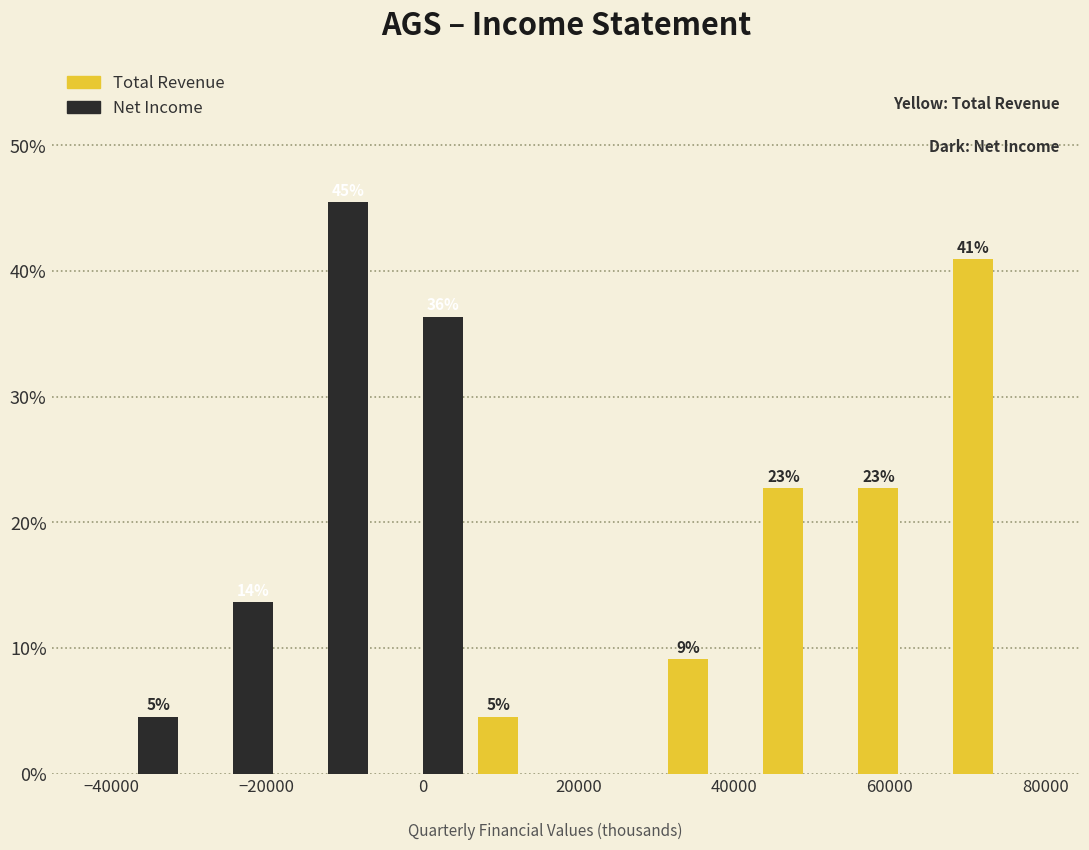

In the Net Income series, which range on the x-axis has the tallest bar?

-18200 to -6000